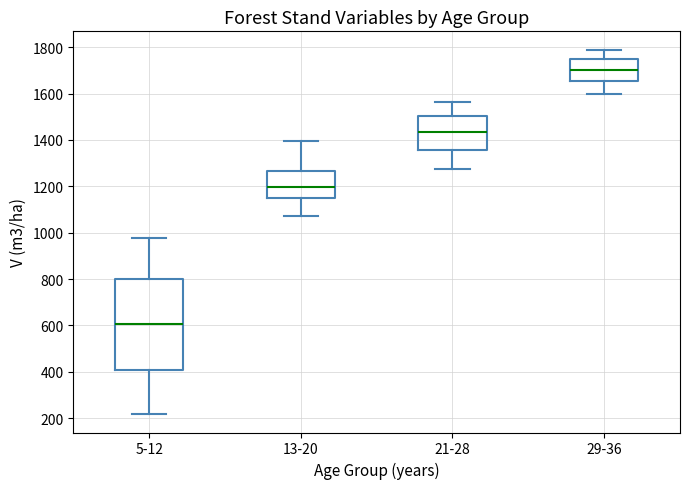

Reading left to right, read every box against the y-axis: the position of its median line, the range the box covers, and the ends of its whiskers. The values are not printed on the chart, so give them approximately, as read against the axis.

5-12: median 600, box 400 to 800, whiskers 220 to 980
13-20: median 1200, box 1140 to 1260, whiskers 1080 to 1400
21-28: median 1440, box 1360 to 1500, whiskers 1280 to 1560
29-36: median 1700, box 1660 to 1740, whiskers 1600 to 1780